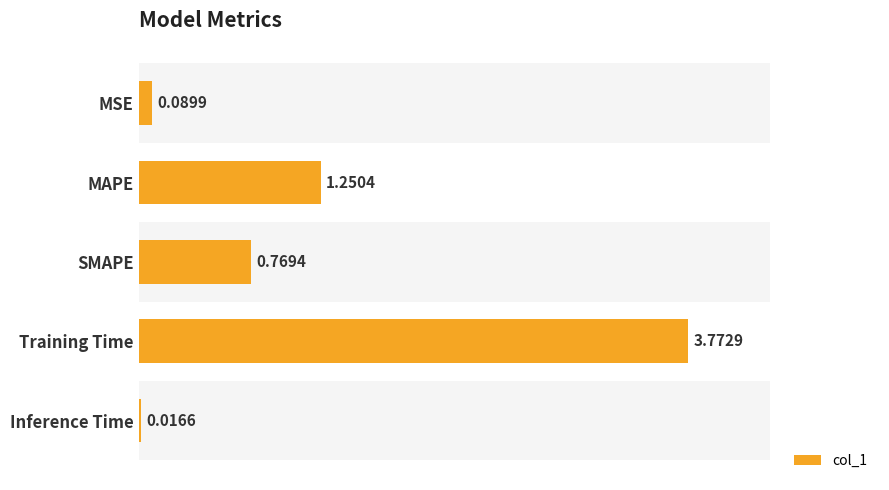

The chart shows a value of 1.7 at Training Time. True or false?

False